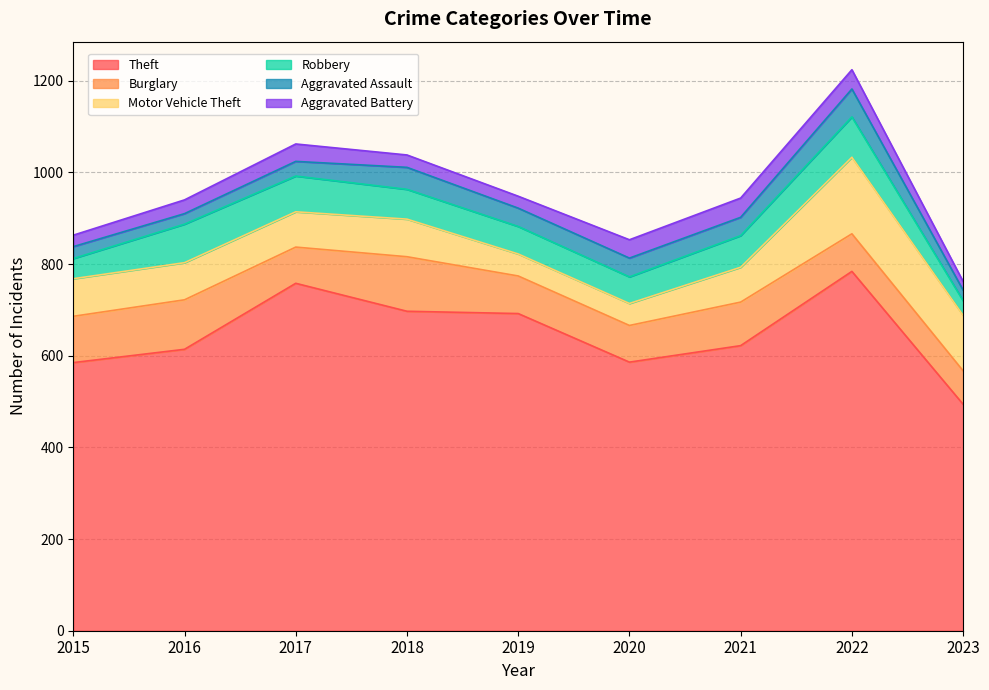

Is the value of Motor Vehicle Theft at 2020 greater than the value of Theft at 2015?

No